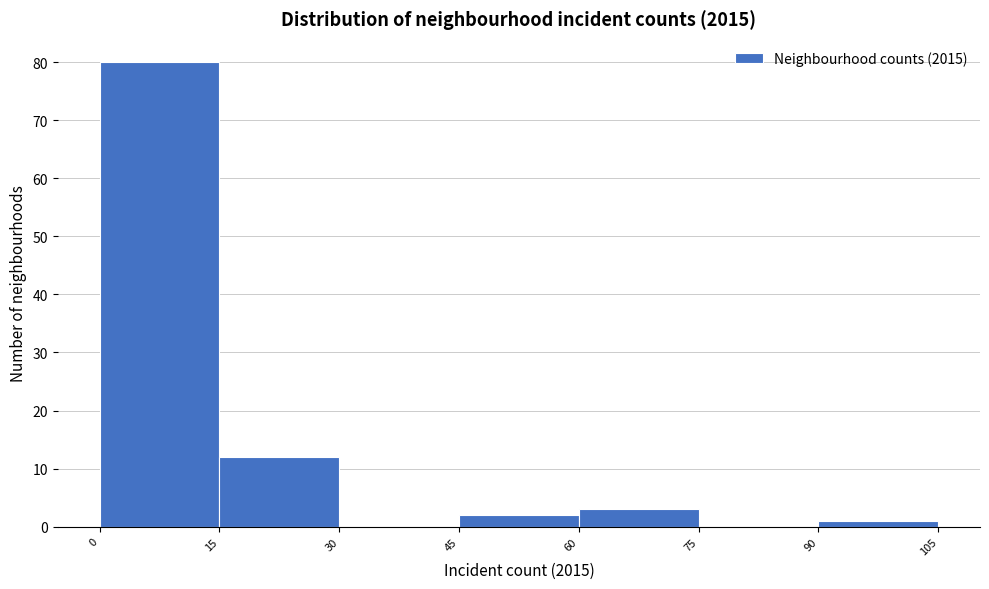

Reading left to right, transcribe this chart: for each bar, give the range it covers on the x-axis and its height. The values are not printed on the chart, so give them approximately, as read against the axis.

0 to 15: 80
15 to 30: 12
30 to 45: 0
45 to 60: 2
60 to 75: 3
75 to 90: 0
90 to 105: 1